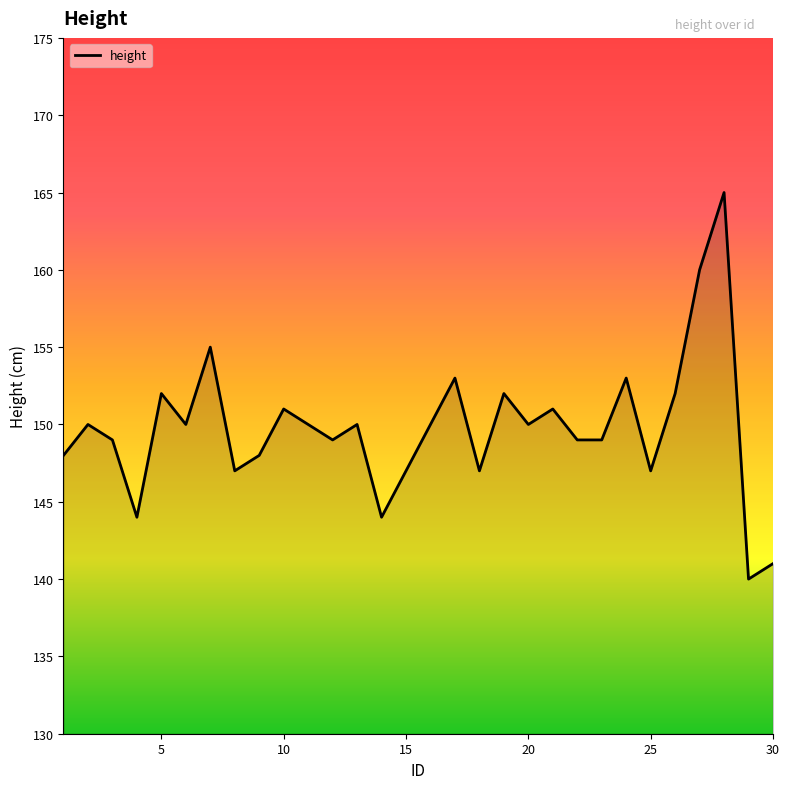

What is the minimum value shown in the chart?

140